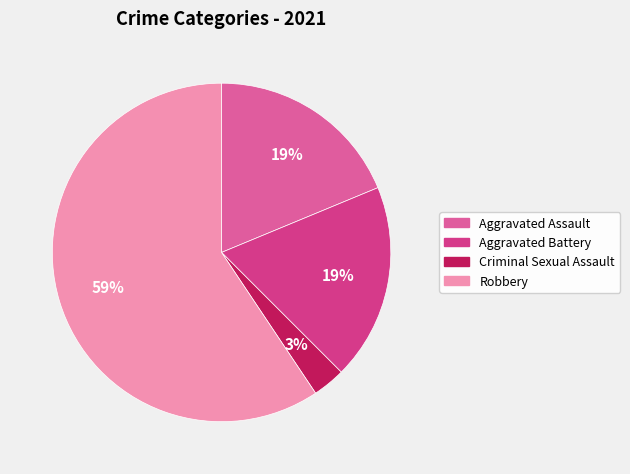

To the nearest percent, what is the combined percentage of Aggravated Battery and Criminal Sexual Assault?

22%